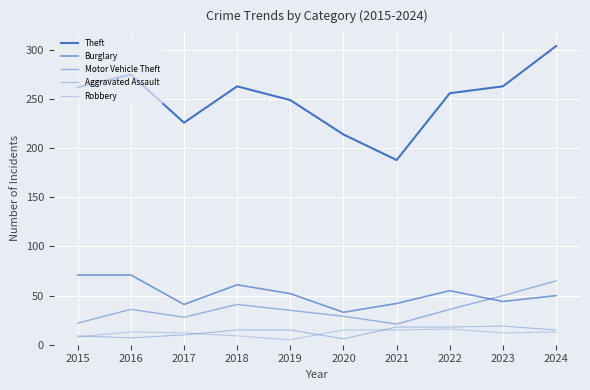

Reading left to right, list all the values displayed in this chart.

Theft: 2015=262	2016=275	2017=226	2018=263	2019=249	2020=214	2021=188	2022=256	2023=263	2024=304
Burglary: 2015=71	2016=71	2017=41	2018=61	2019=52	2020=33	2021=42	2022=55	2023=44	2024=50
Motor Vehicle Theft: 2015=22	2016=36	2017=28	2018=41	2019=35	2020=29	2021=21	2022=36	2023=50	2024=65
Aggravated Assault: 2015=9	2016=7	2017=10	2018=15	2019=15	2020=6	2021=18	2022=18	2023=19	2024=15
Robbery: 2015=8	2016=13	2017=12	2018=9	2019=5	2020=15	2021=15	2022=16	2023=12	2024=13